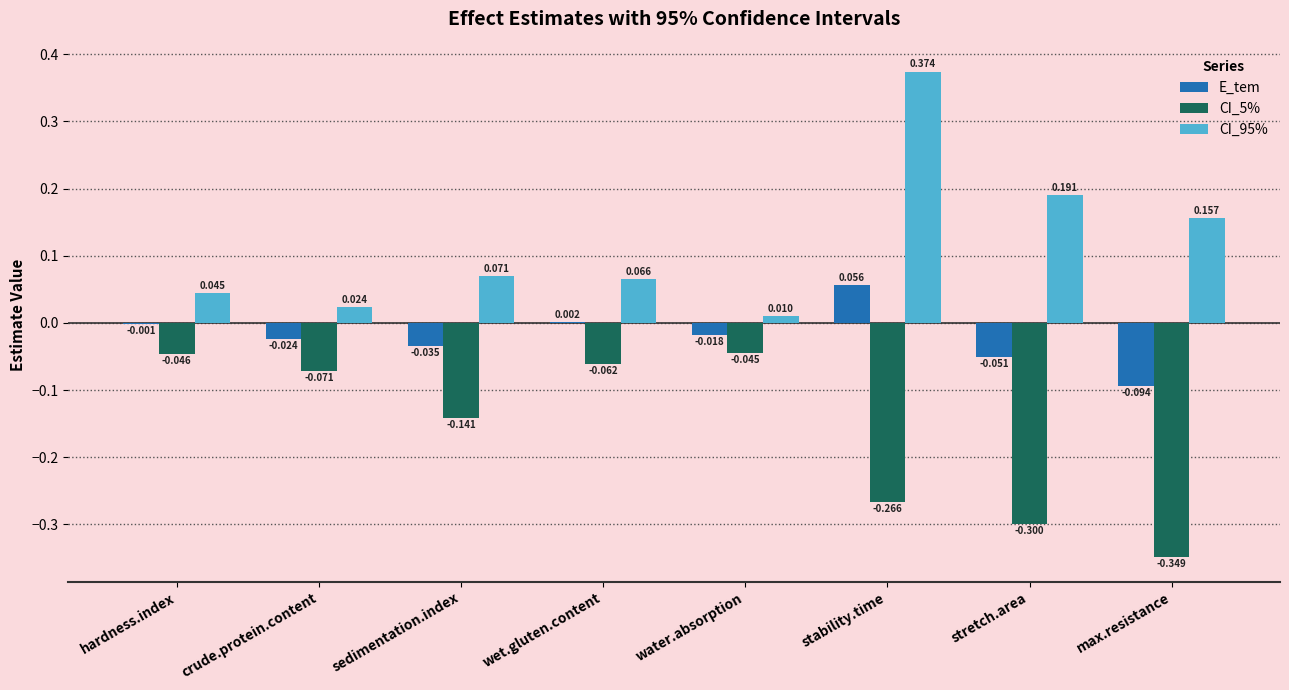

Which label corresponds to the largest value in the chart?

stability.time